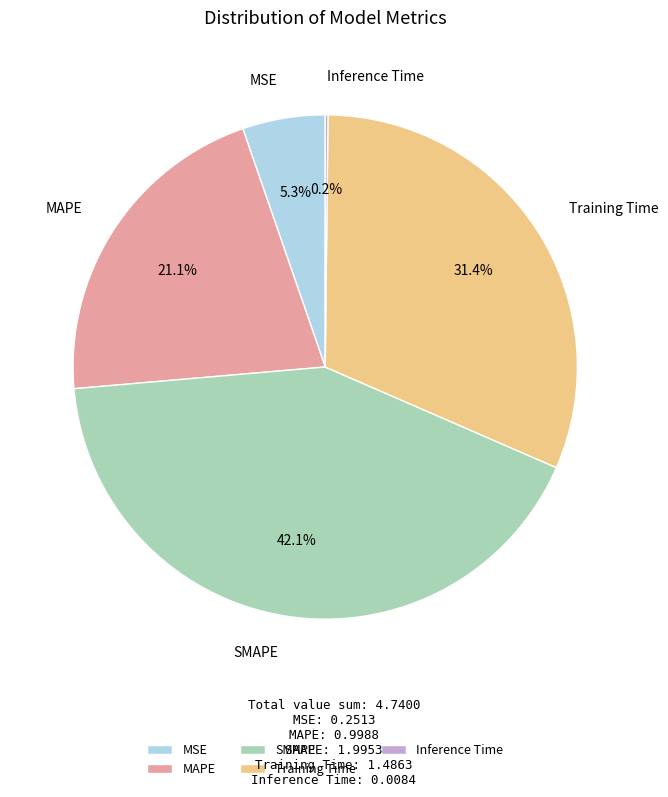

What percentage is NOT represented by Training Time?

68.6%